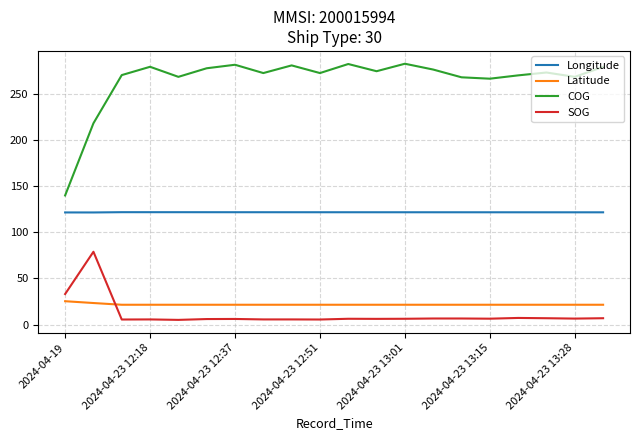

What is the difference between the maximum and minimum values in the SOG series?

73.8